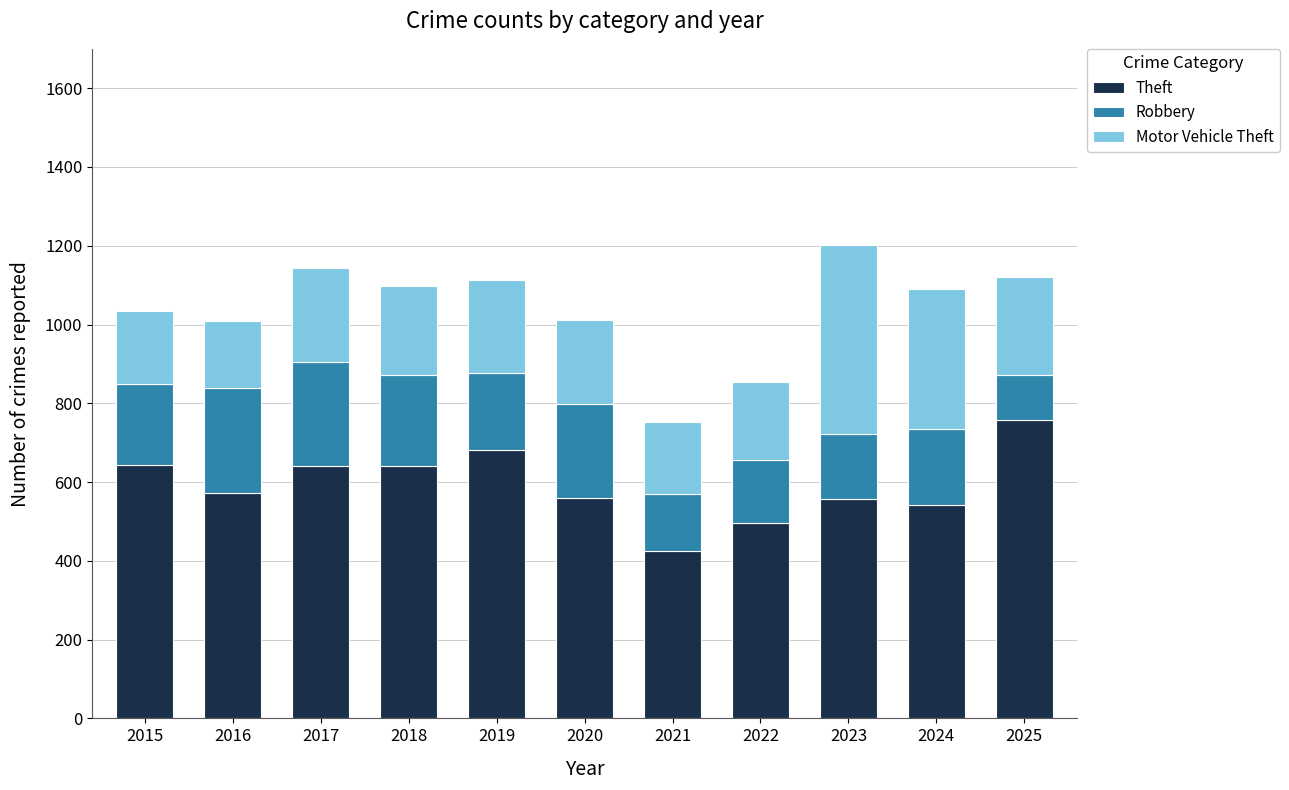

What is the difference between the maximum and minimum values in the Theft series?

331